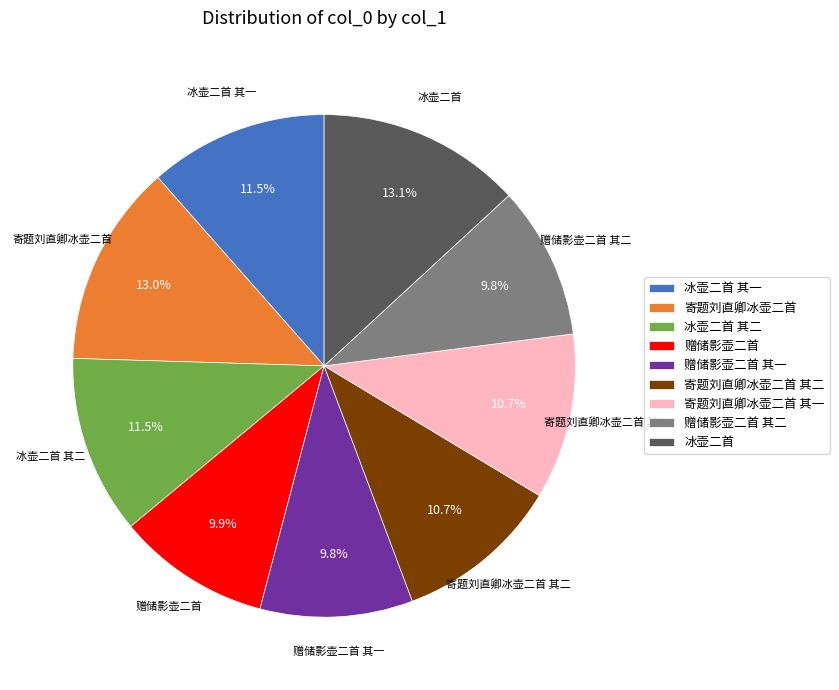

How many slices are in this pie chart?

9